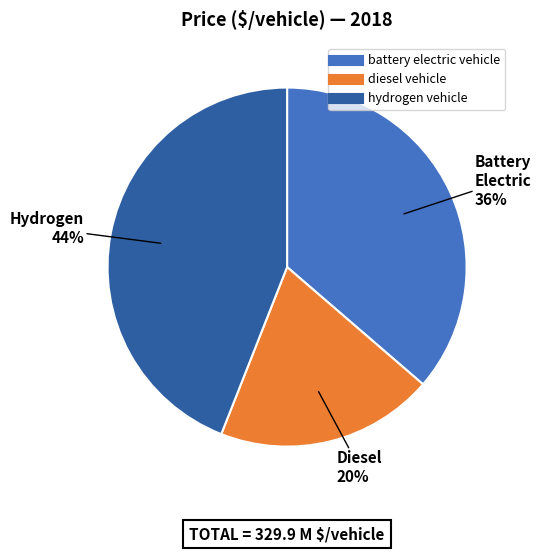

To the nearest percent, what is the difference between the largest and smallest slice percentages?

24%